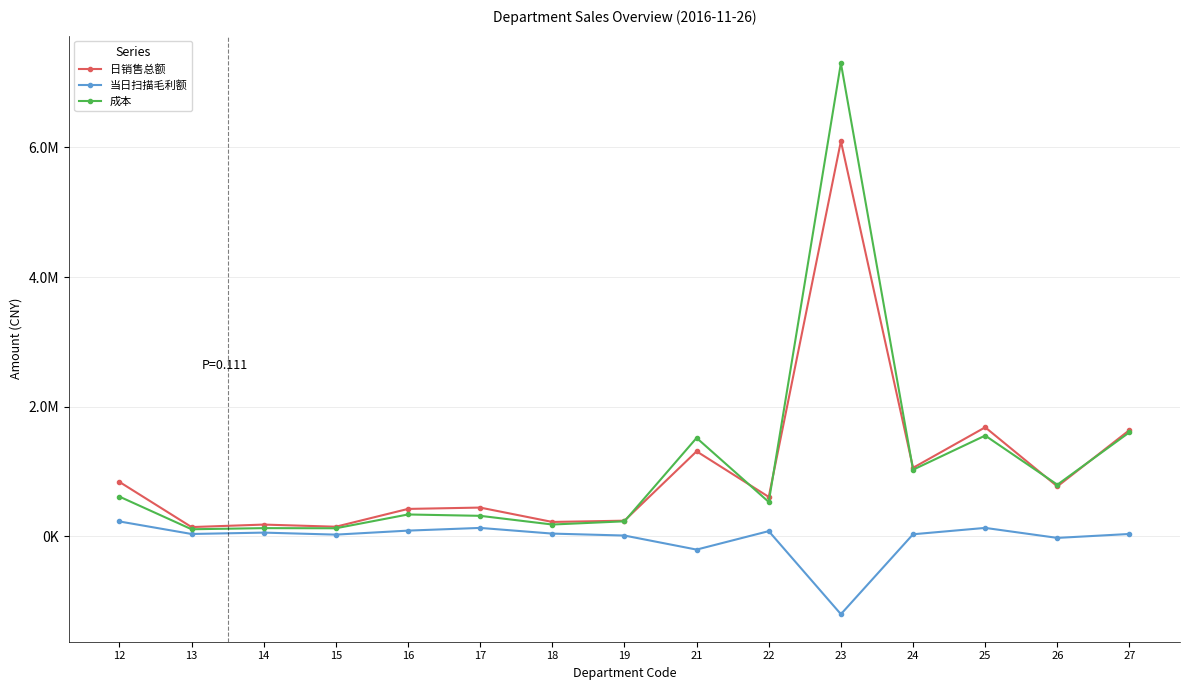

What is the total value across all series at 12?

1675568.5